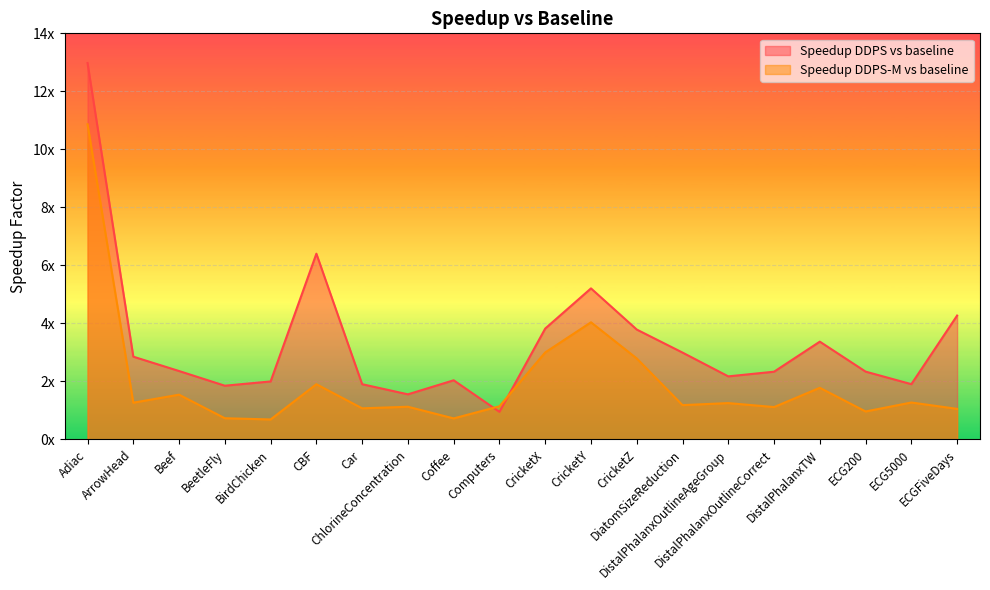

How many intersections are there between Speedup DDPS vs baseline and Speedup DDPS-M vs baseline?

2